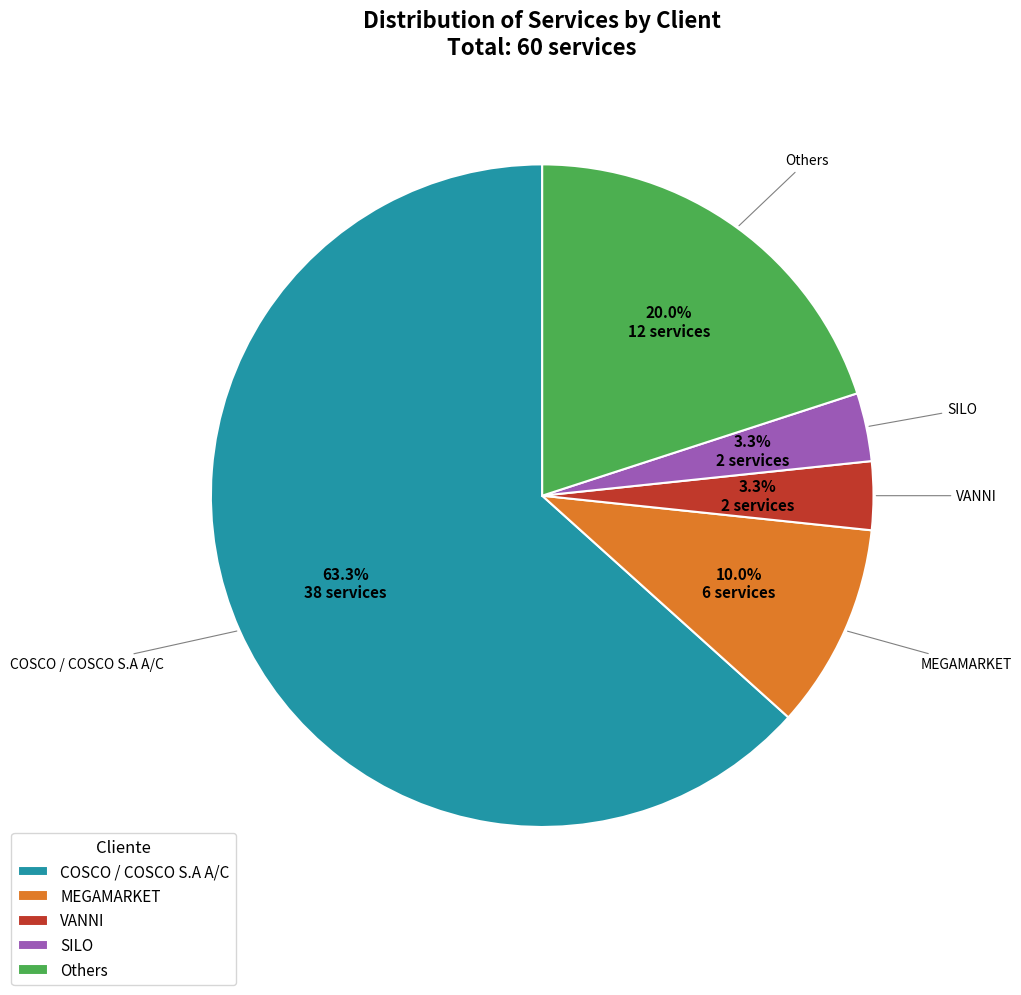

Is there a majority slice in this chart?

Yes